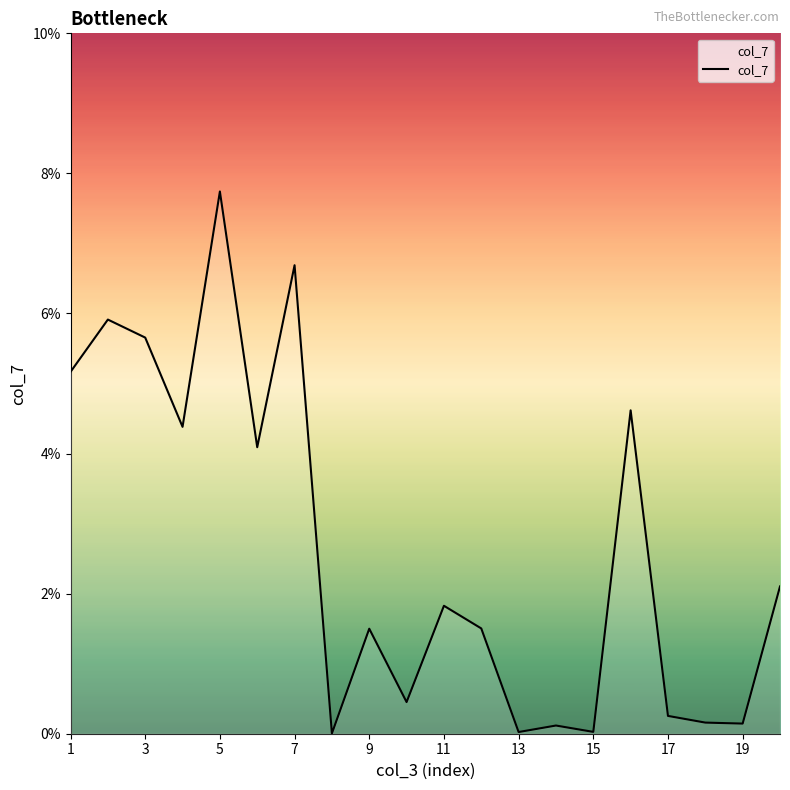

Does the chart have visible grid lines?

No